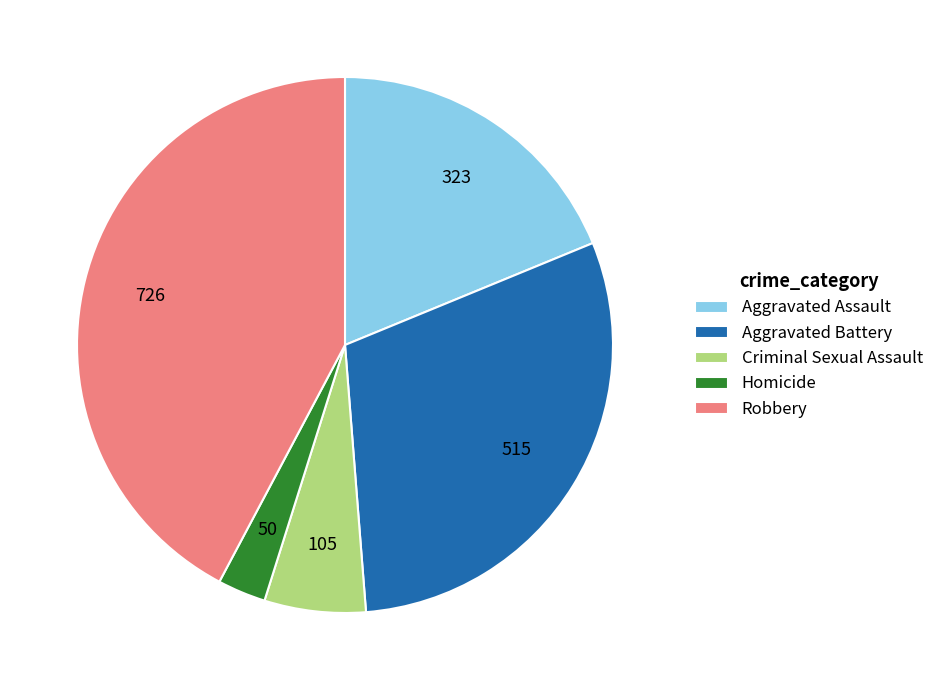

Between Aggravated Battery and Homicide, which is larger?

Aggravated Battery